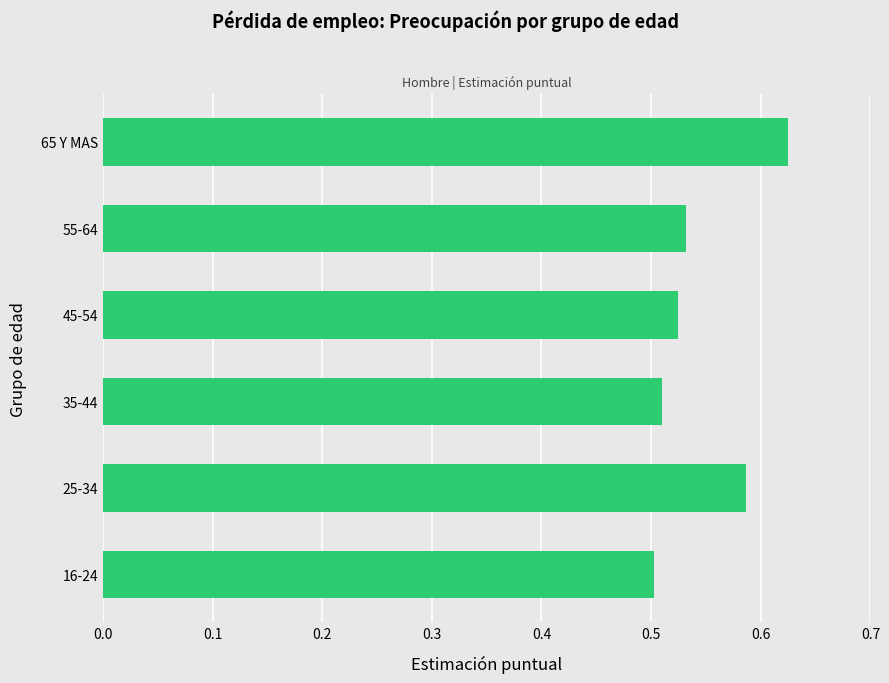

What is the sum of all values?

3.3